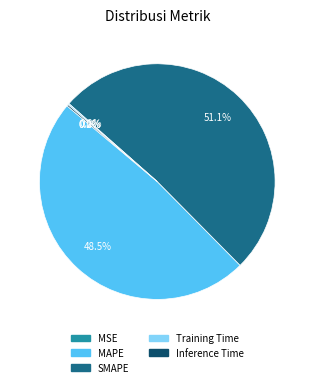

Is there any slice that represents more than half of the pie?

Yes